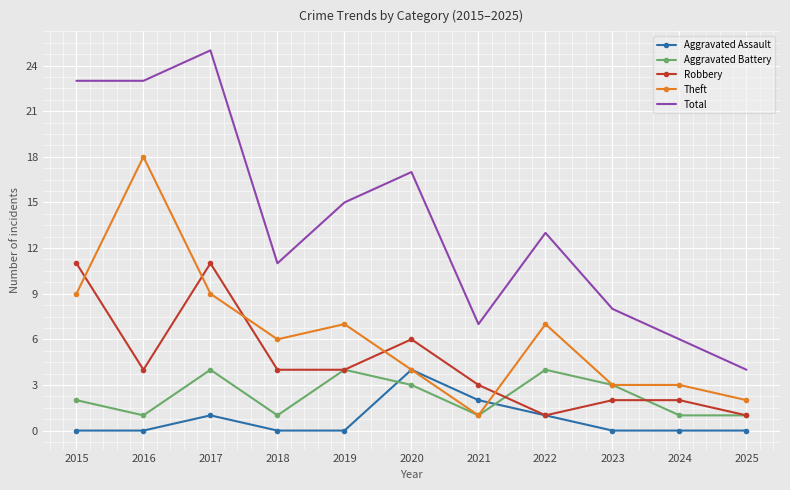

Between which two adjacent categories do Robbery and Theft first intersect?

2015 and 2016